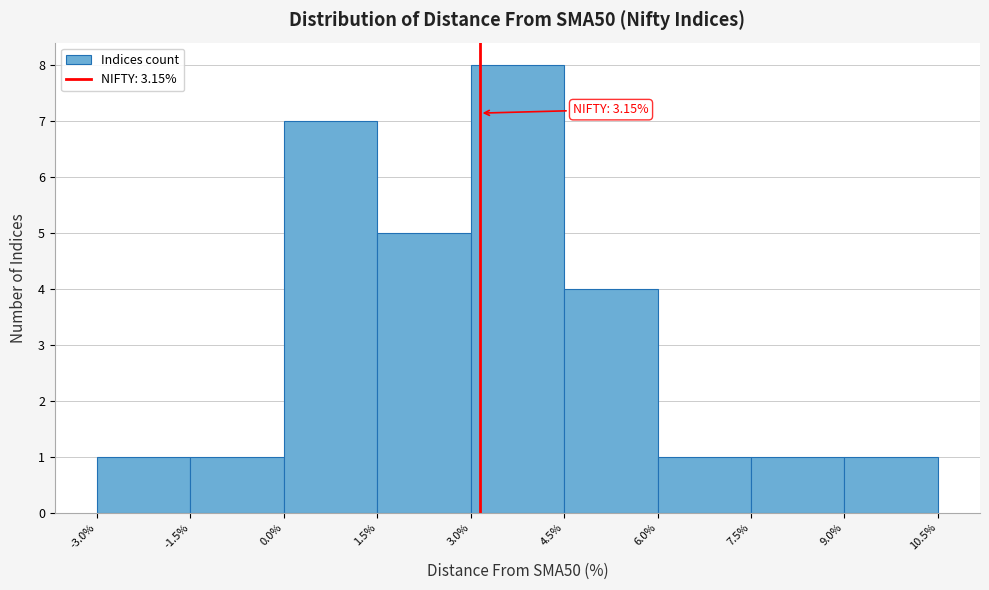

Which range on the x-axis has the tallest bar?

3.0% to 4.5%